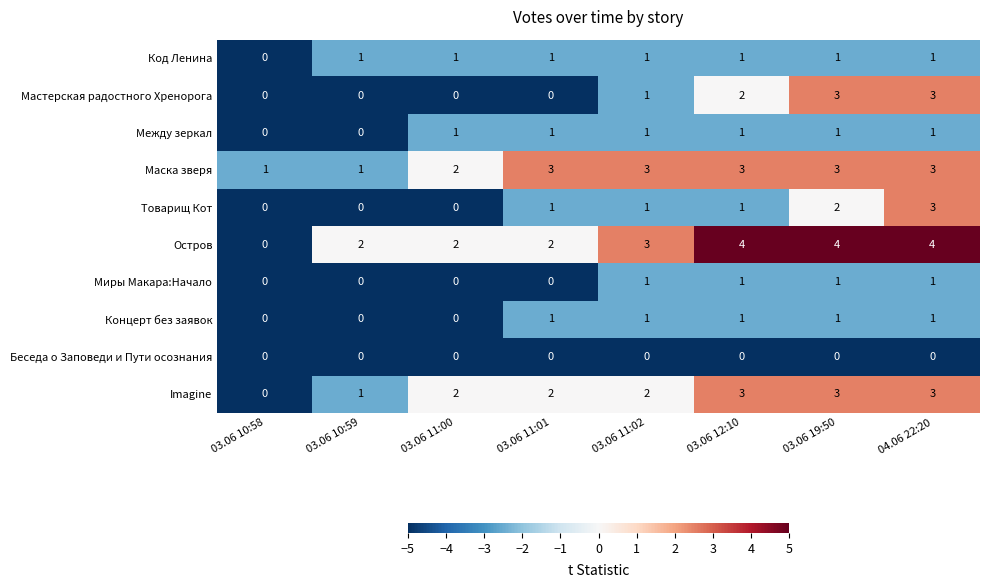

Which series has the largest total across all categories?

Остров